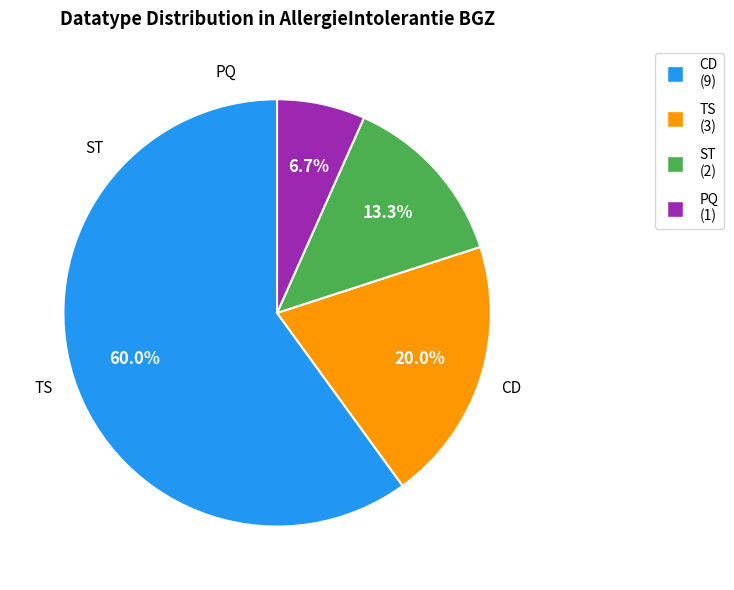

To the nearest percent, what portion does PQ represent?

7%